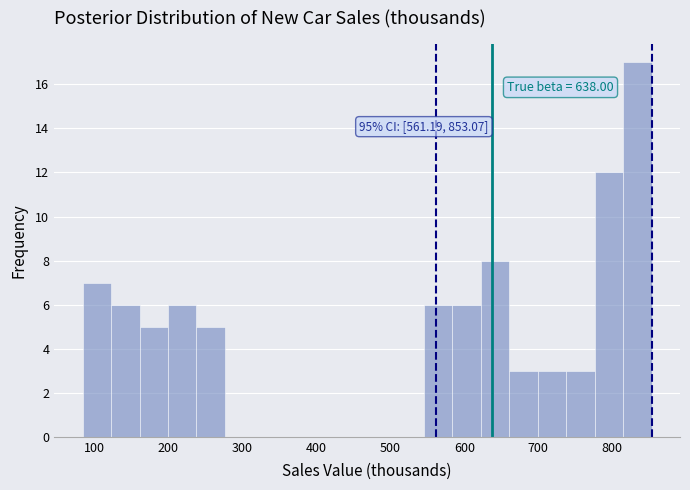

Read against the x-axis, roughly where is the centre of the tallest bar?

830